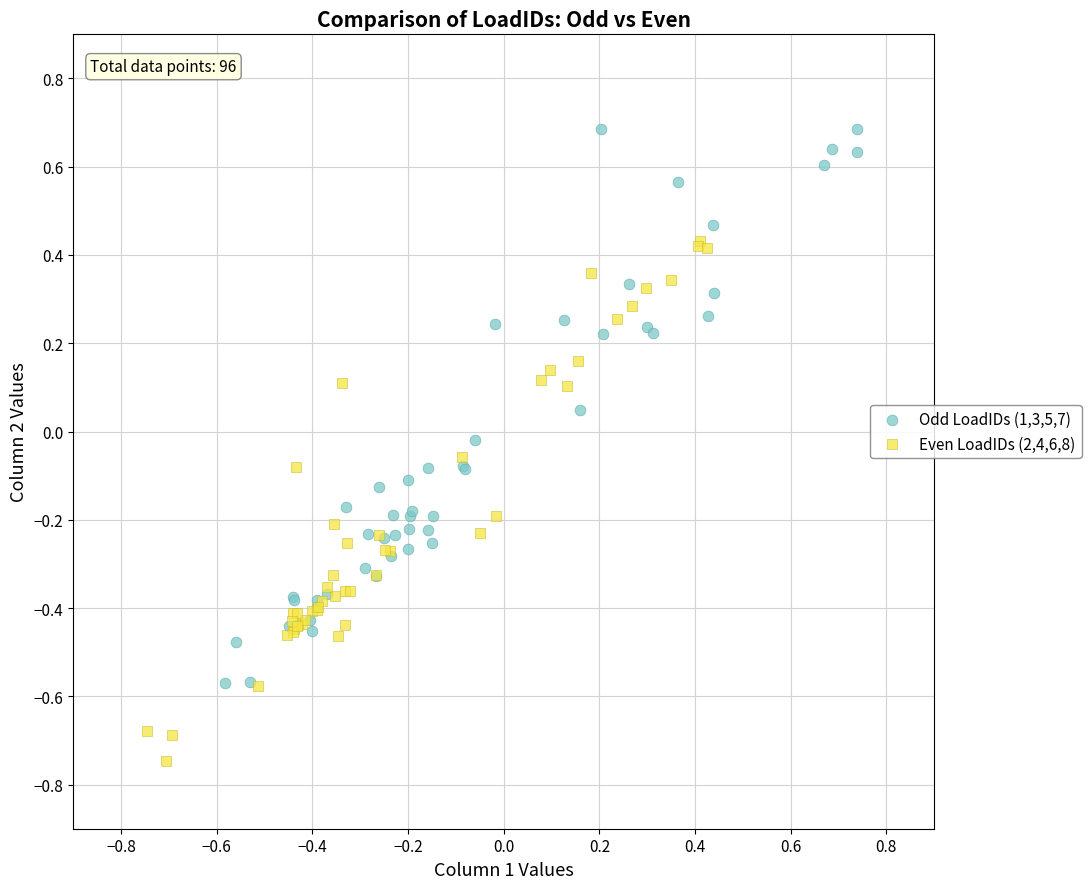

Which series reaches the maximum Y coordinate?

Odd LoadIDs (1,3,5,7)